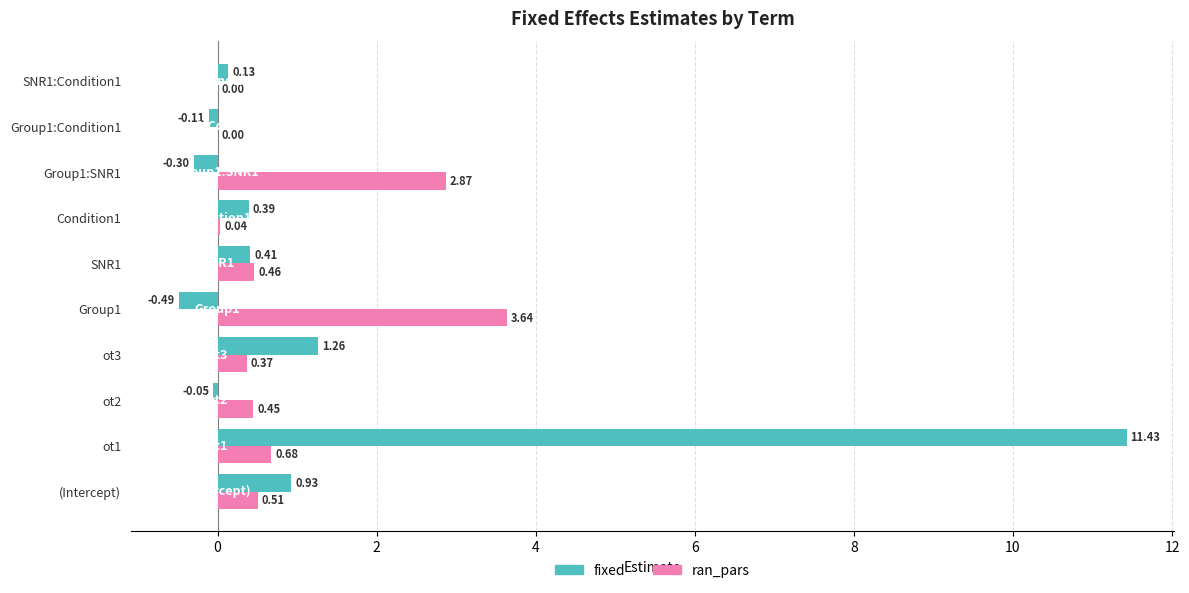

Between ot1 and Group1:SNR1, which series saw the biggest shift?

fixed